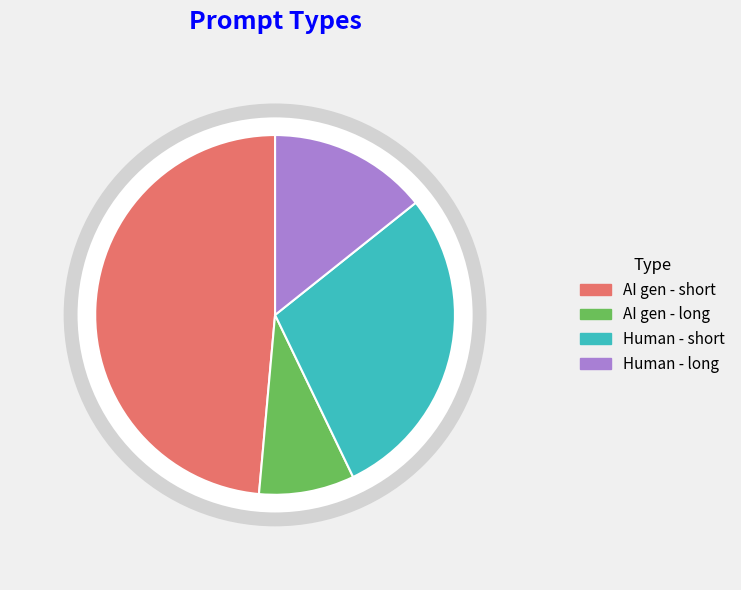

True or false: AI gen - long accounts for 9% of the total.

True